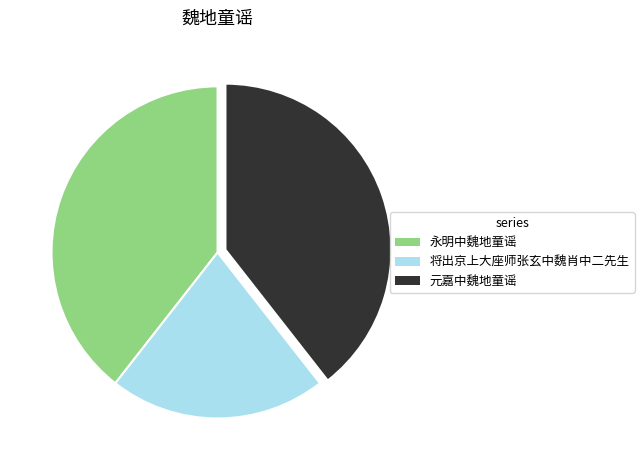

What is the smallest slice in the pie chart?

将出京上大座师张玄中魏肖中二先生